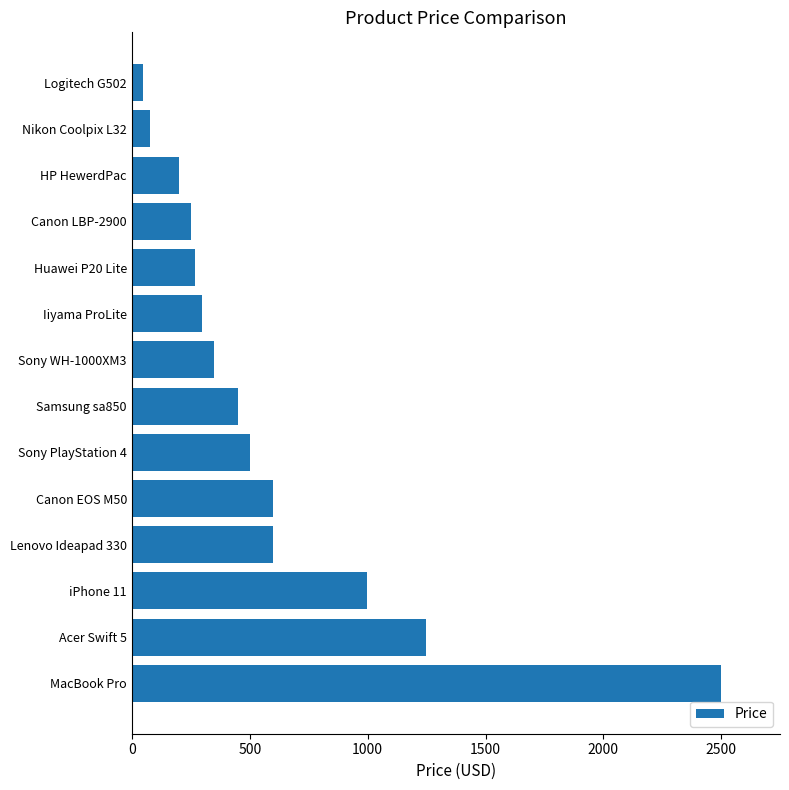

True or false: the data shows 2499.0 at MacBook Pro.

True